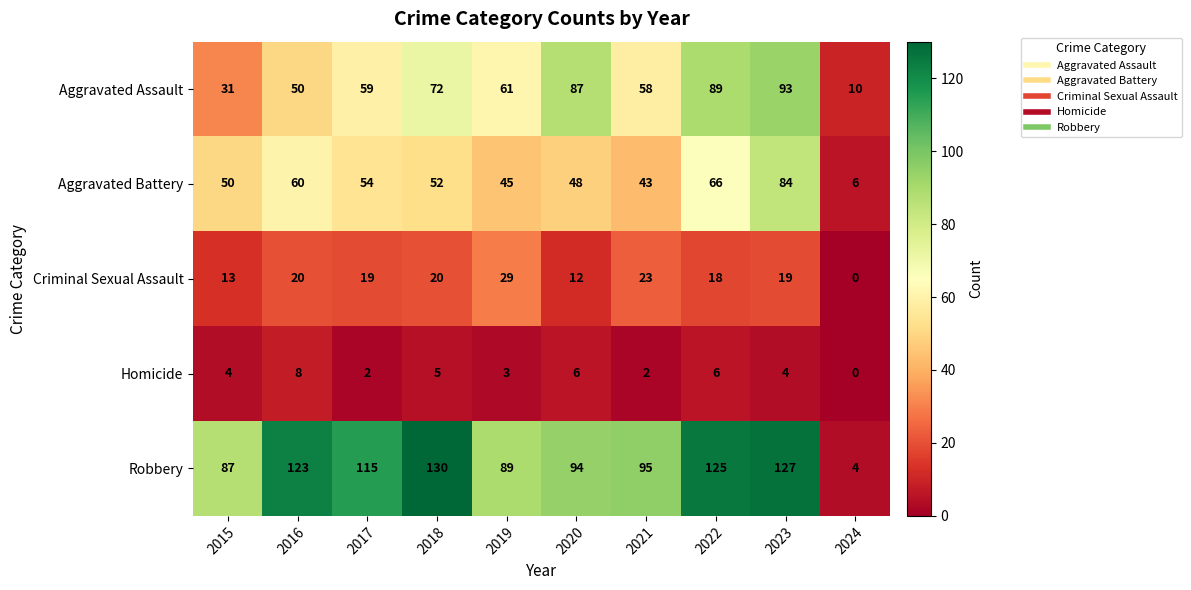

What is the sum of all Robbery values?

989